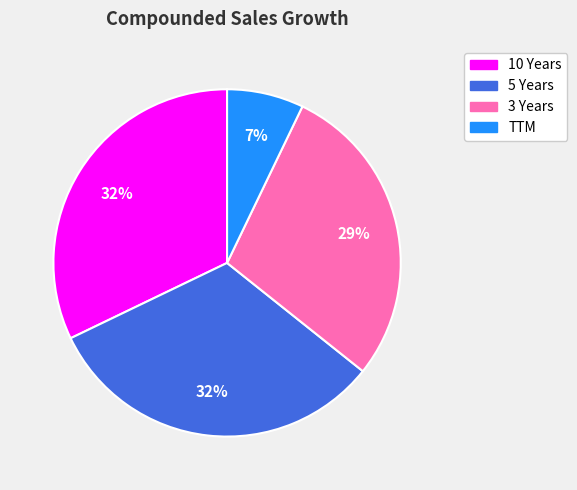

The 10 Years slice represents 32% of the pie. True or false?

True